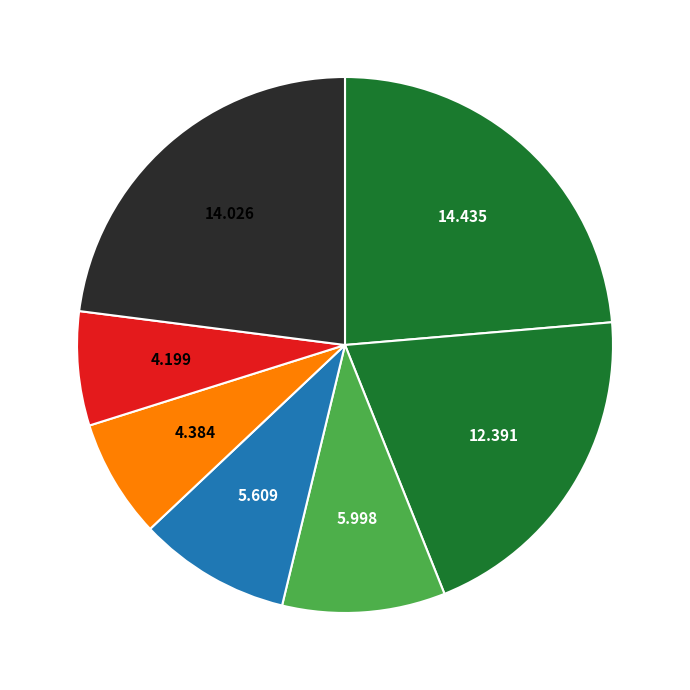

How many segments does this pie chart have?

7